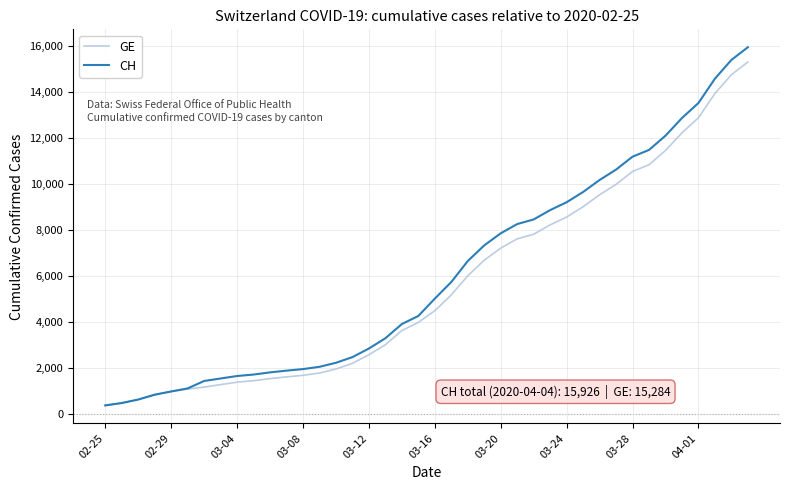

Which series has the largest total across all categories?

CH